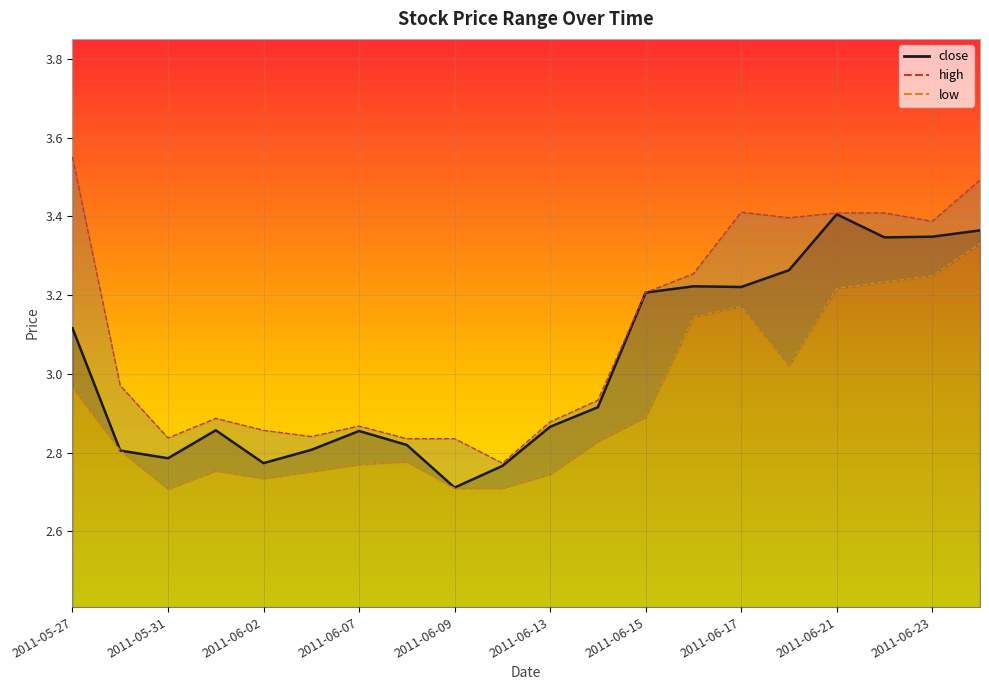

Count the number of categories in the chart.

20